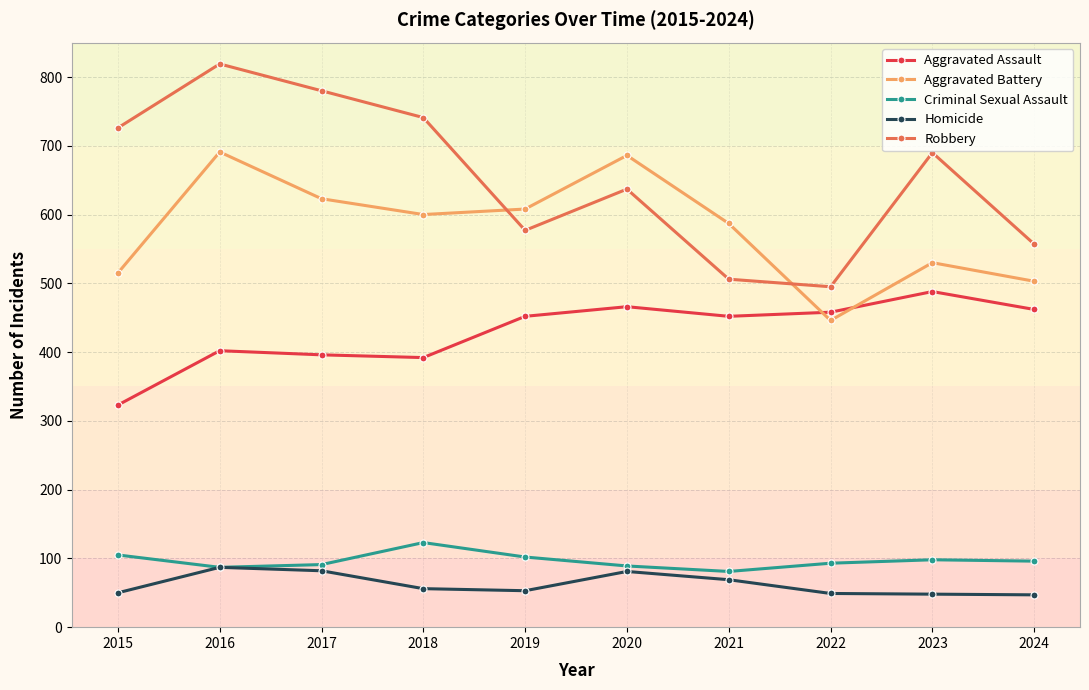

What is the spread (max minus min) of values at 2015?

676